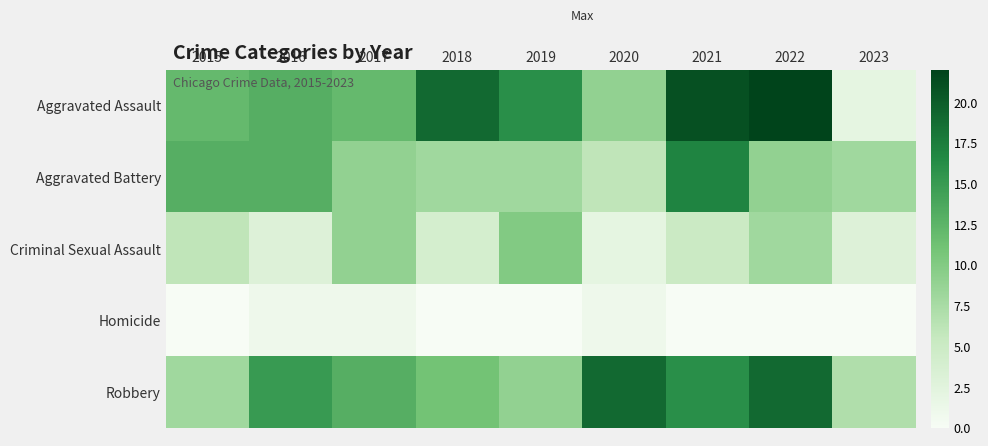

Which series has the largest total across all categories?

Aggravated Assault